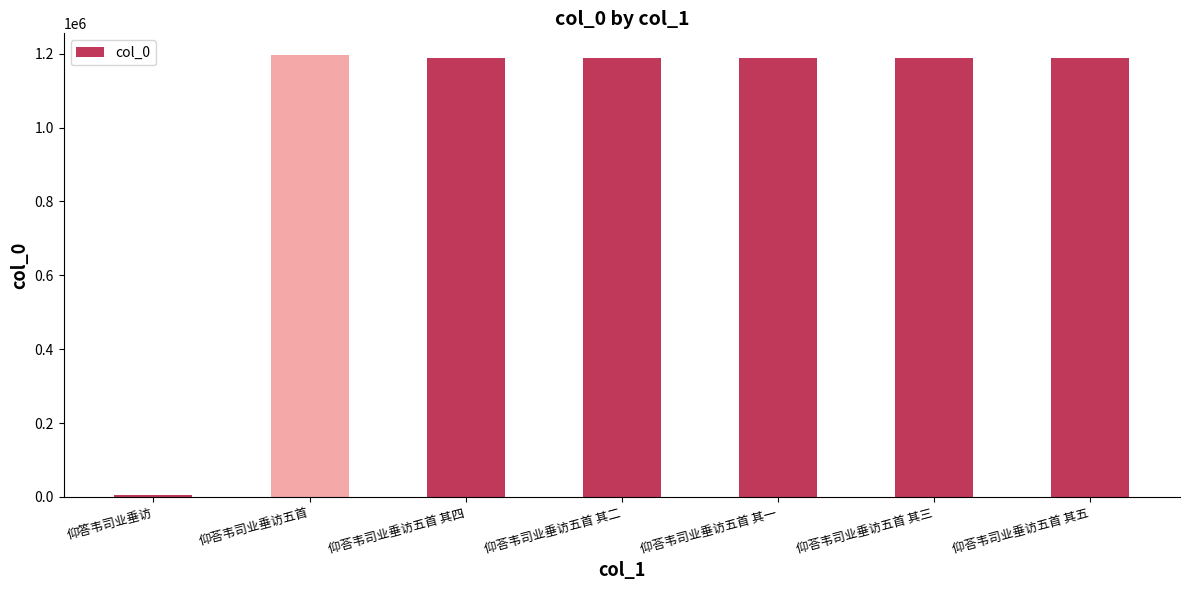

At which label does the data first exceed 1188671?

仰荅韦司业垂访五首